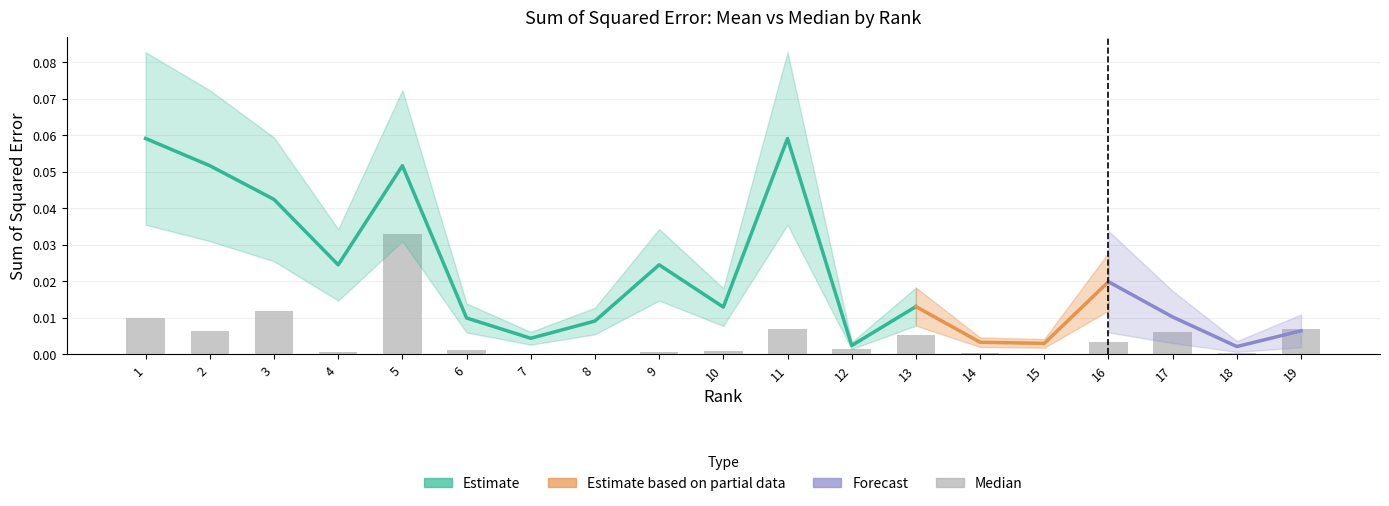

At which label is the value closest to 0?

8